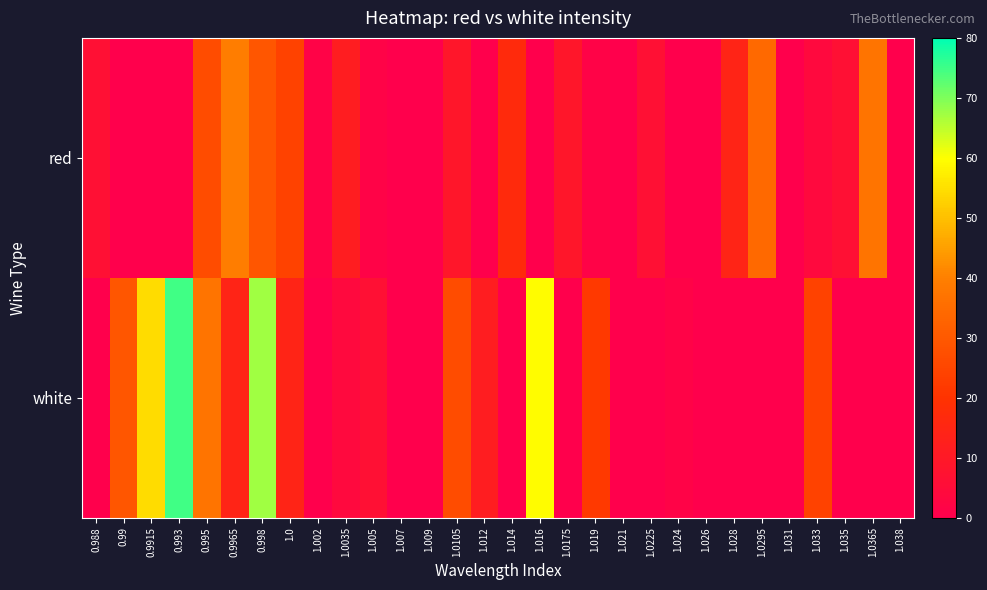

Reading left to right, what are all the values shown in this chart?

red: 0.988=6.5	0.99=0.0	0.9915=0.0	0.993=0.0	0.995=26.8	0.9965=39.4	0.998=29.3	1.0=24.2	1.002=1.5	1.0035=11.6	1.005=1.5	1.007=0.0	1.009=0.0	1.0105=9.0	1.012=0.0	1.014=16.6	1.016=0.0	1.0175=9.0	1.019=1.5	1.021=0.0	1.0225=6.5	1.024=0.0	1.026=0.0	1.028=14.1	1.0295=34.4	1.031=0.0	1.033=4.0	1.035=6.5	1.0365=36.9	1.038=0.0
white: 0.988=0.0	0.99=29.3	0.9915=54.6	0.993=74.9	0.995=36.9	0.9965=14.1	0.998=67.3	1.0=14.1	1.002=0.0	1.0035=4.0	1.005=6.5	1.007=0.0	1.009=0.0	1.0105=26.8	1.012=11.6	1.014=0.0	1.016=59.7	1.0175=0.0	1.019=21.7	1.021=0.0	1.0225=0.0	1.024=1.5	1.026=0.0	1.028=0.0	1.0295=0.0	1.031=0.0	1.033=24.2	1.035=0.0	1.0365=0.0	1.038=0.0